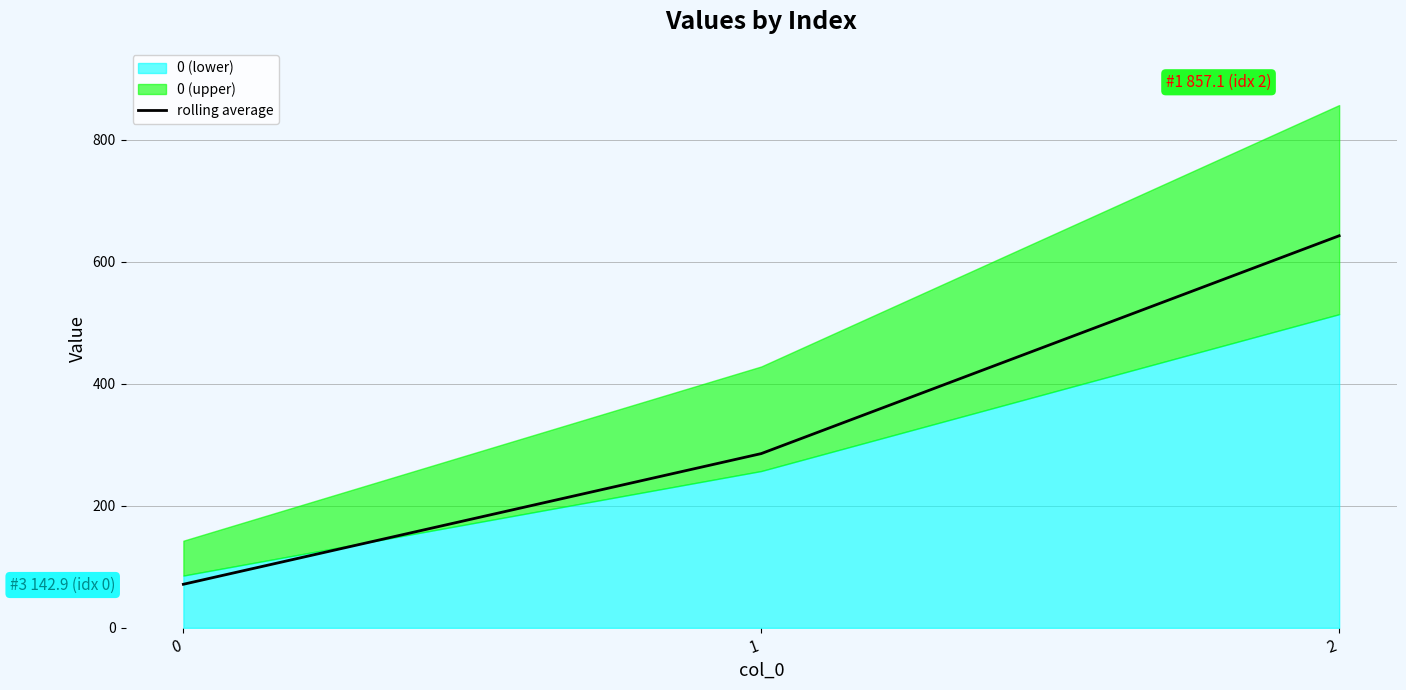

Does the chart display data point markers on the line(s)?

No